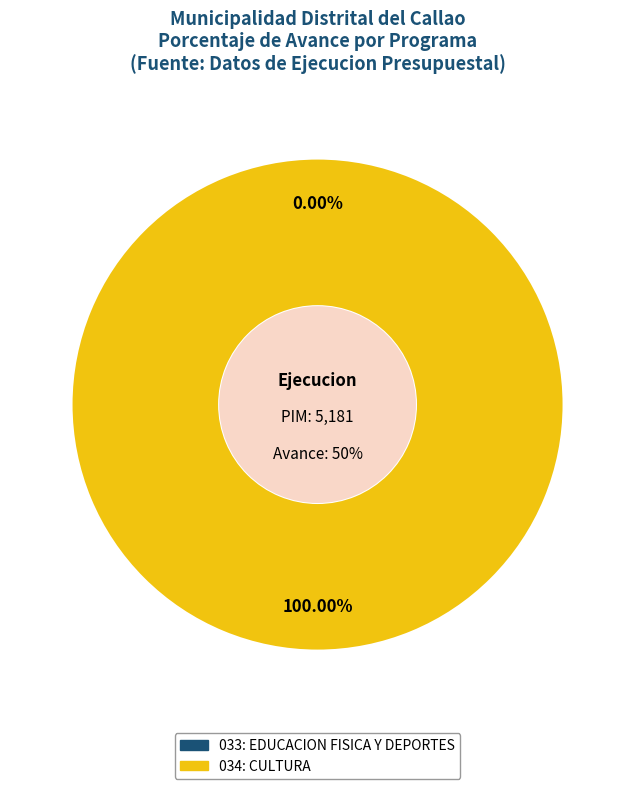

Count the number of slices in the pie.

2